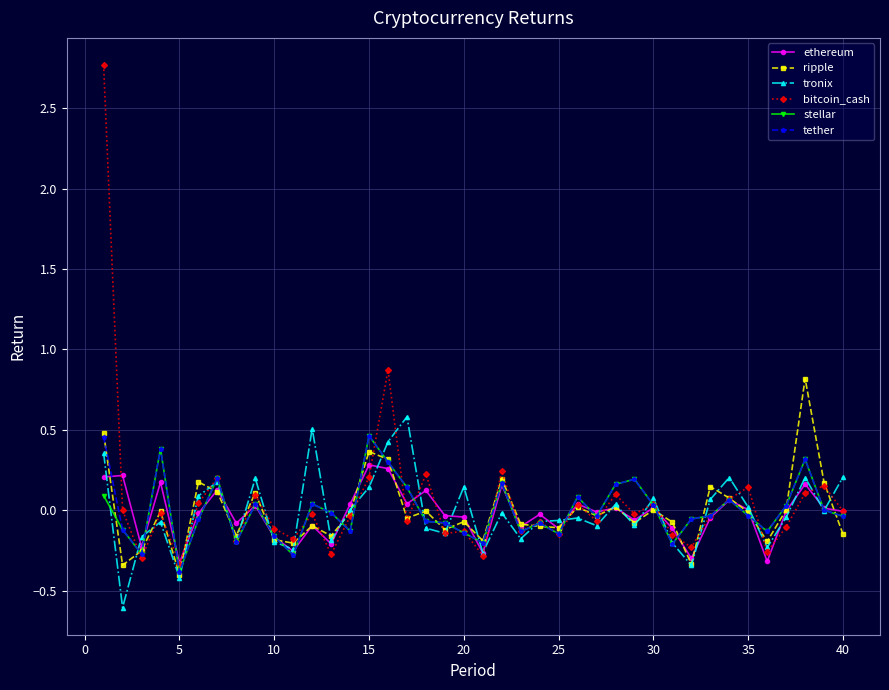

How many series are shown in this chart?

6